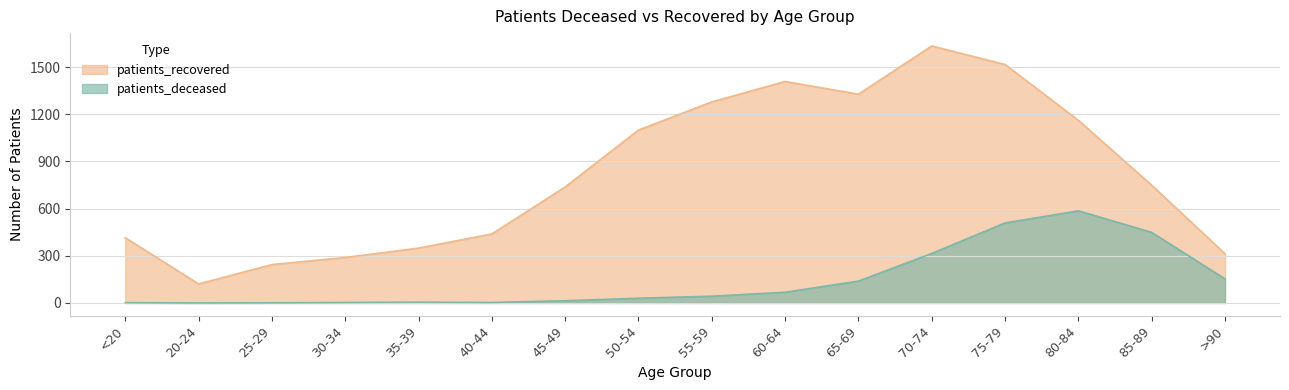

At which label is patients_recovered closest to 878?

85-89